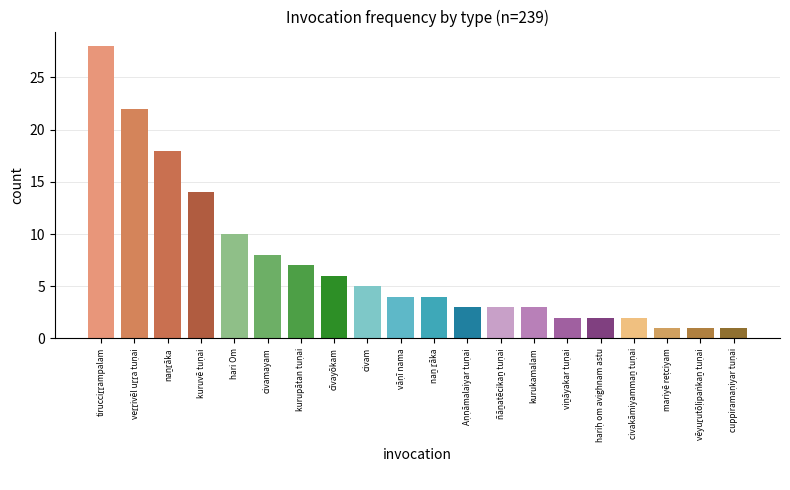

Count the number of categories in the chart.

20